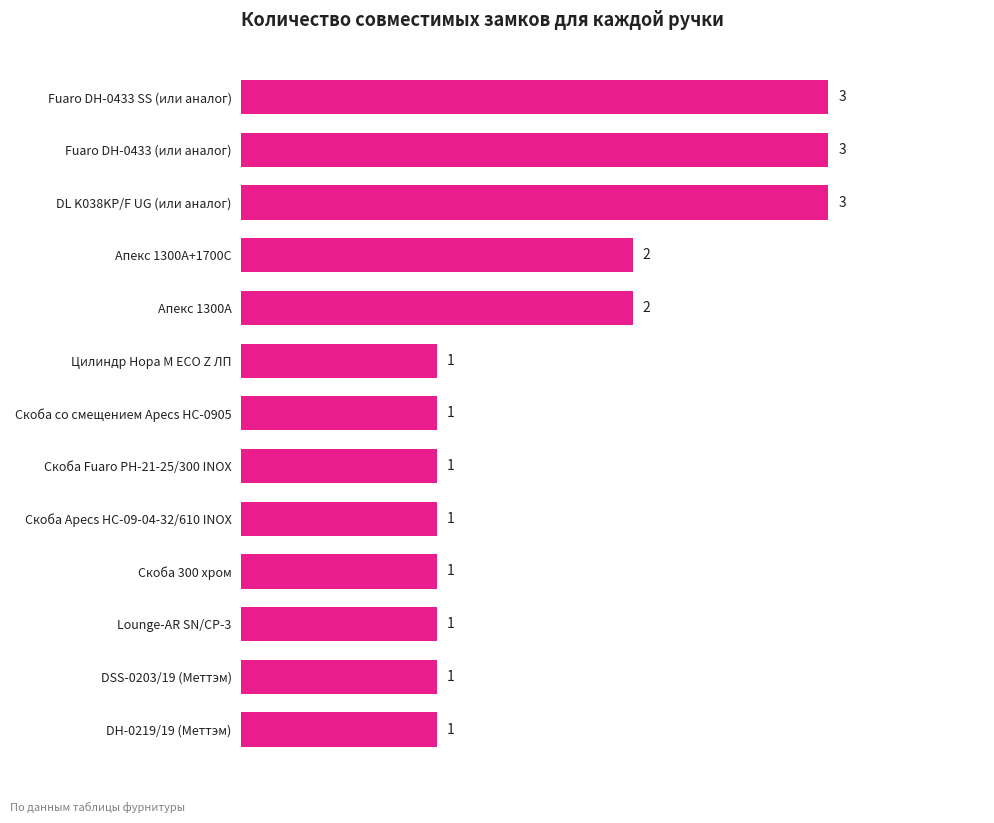

What is the maximum value shown in the chart?

3